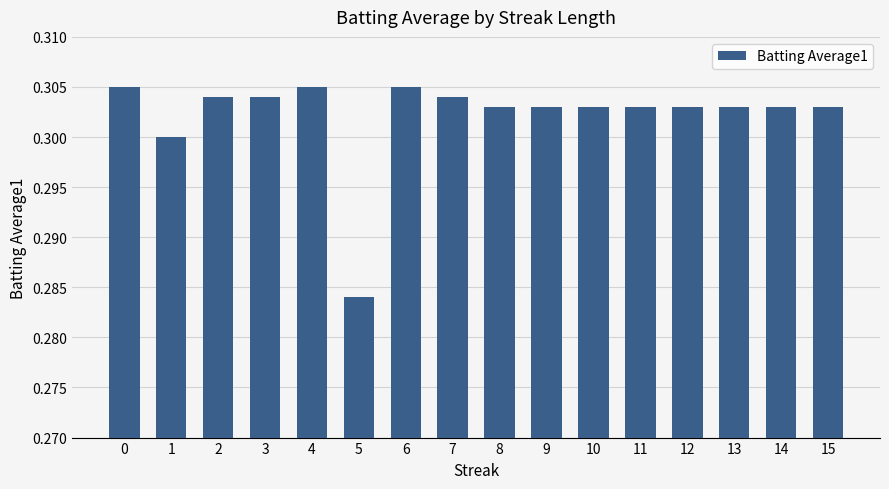

Which category has the lowest value across all series?

5